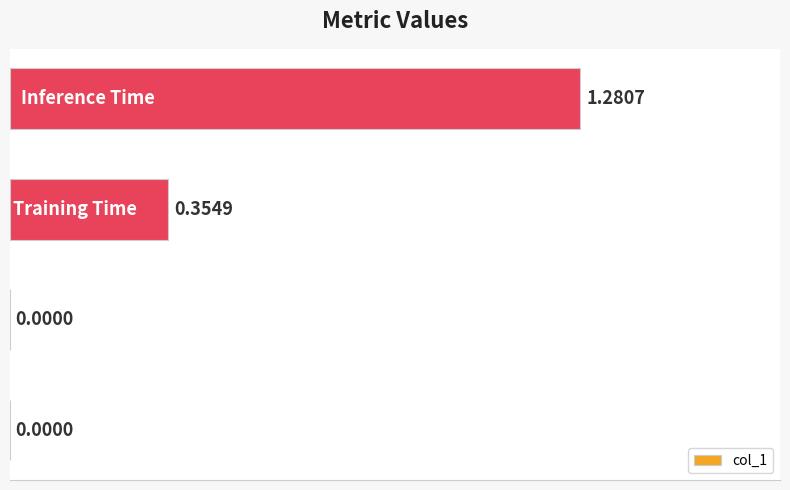

Are the bars grouped side by side (vs. stacked)?

No